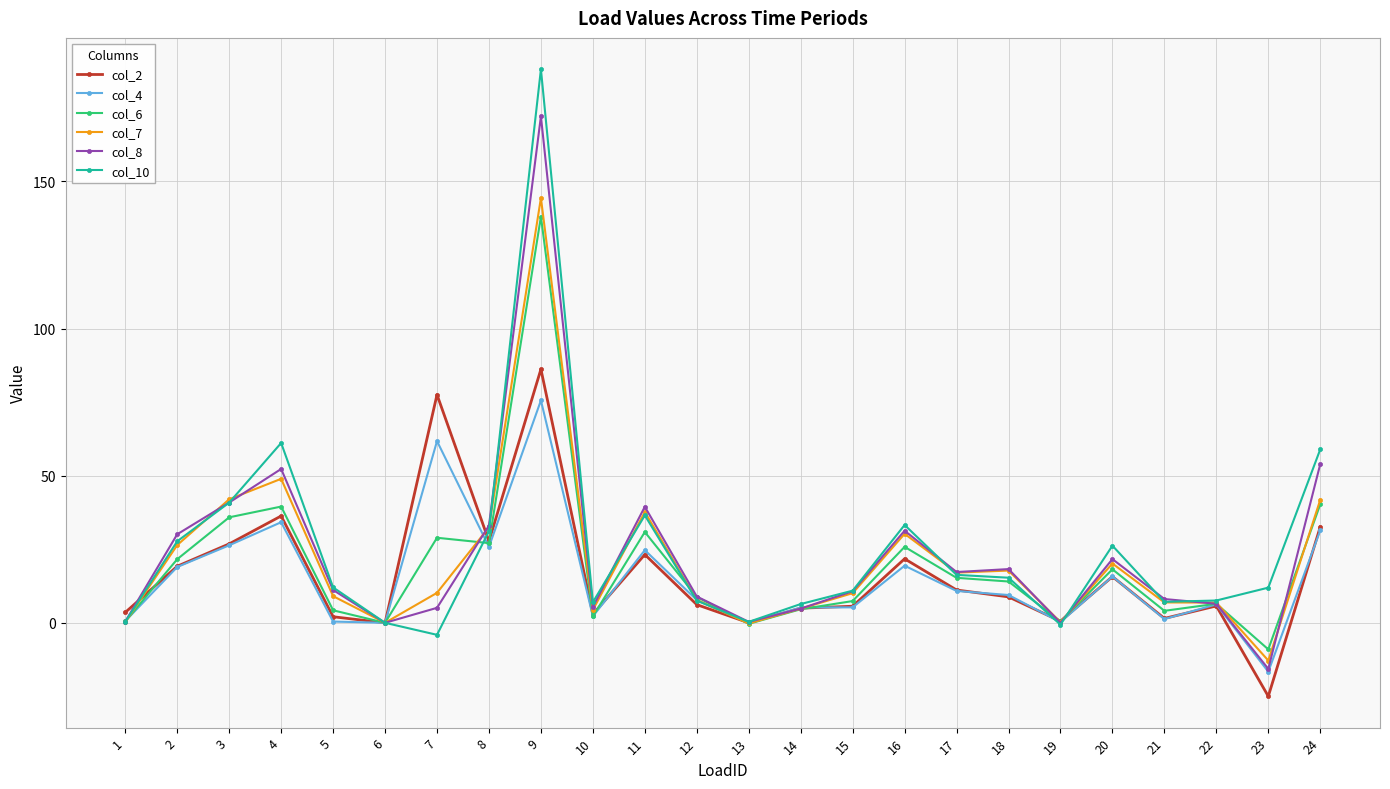

What is the difference between the col_10 values at 21 and 20?

19.1